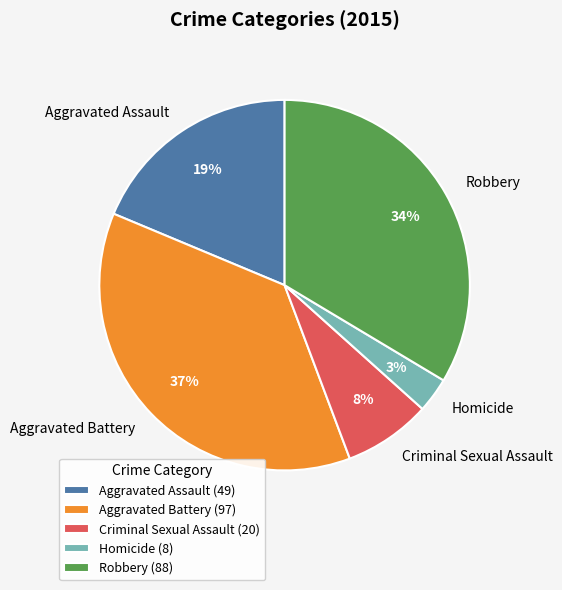

Do Homicide and Aggravated Assault together represent more than half of the pie?

No